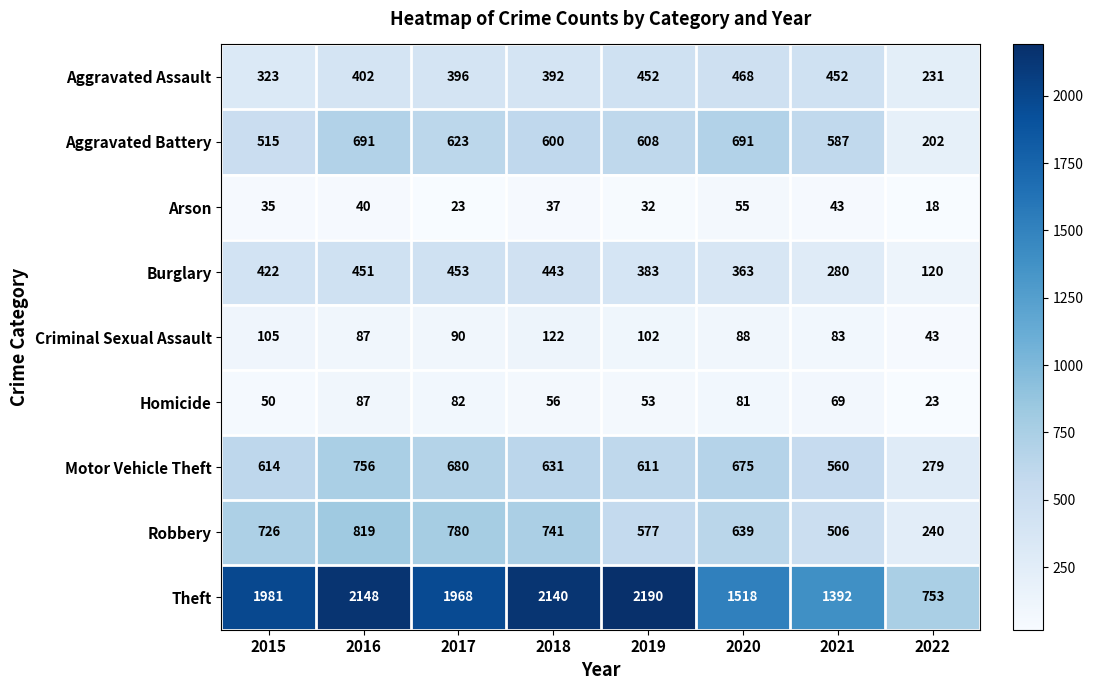

What is the difference between the maximum and minimum values in the Aggravated Assault series?

237